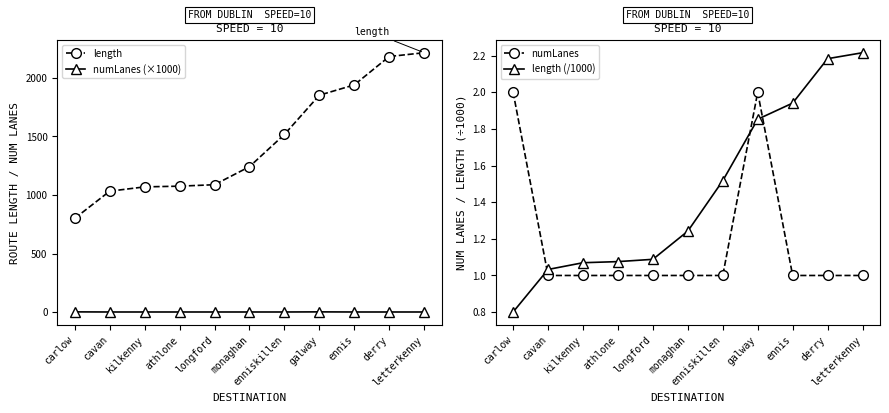

True or false: numLanes has more than 0 interior local peaks.

True